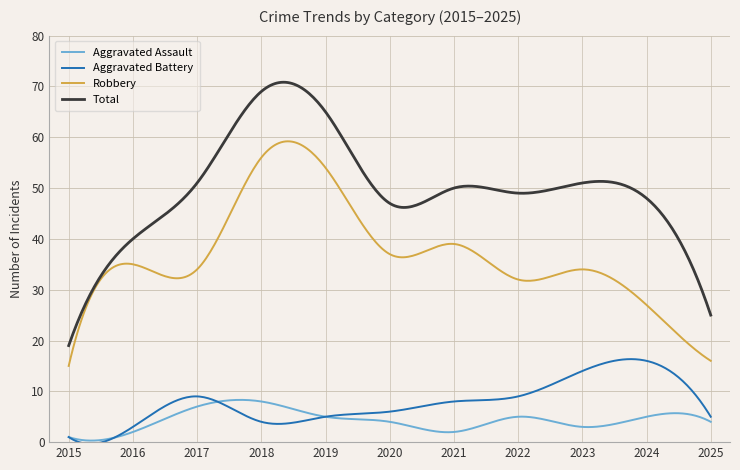

What is the minimum value for Aggravated Assault?

0.3